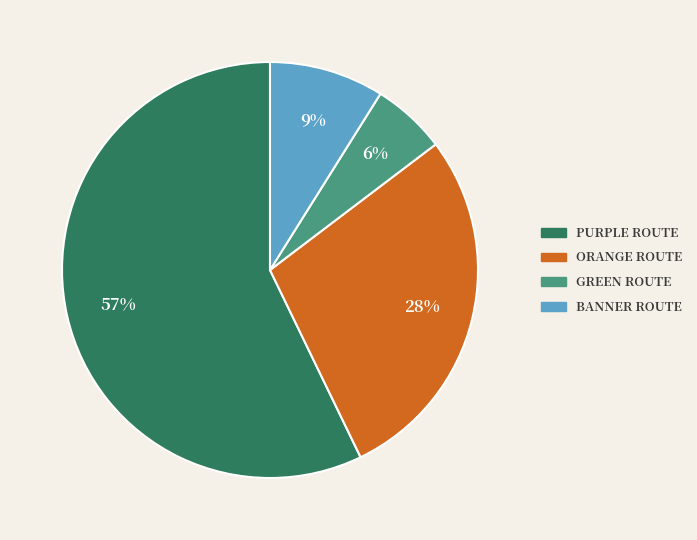

Does any single category account for the majority?

Yes